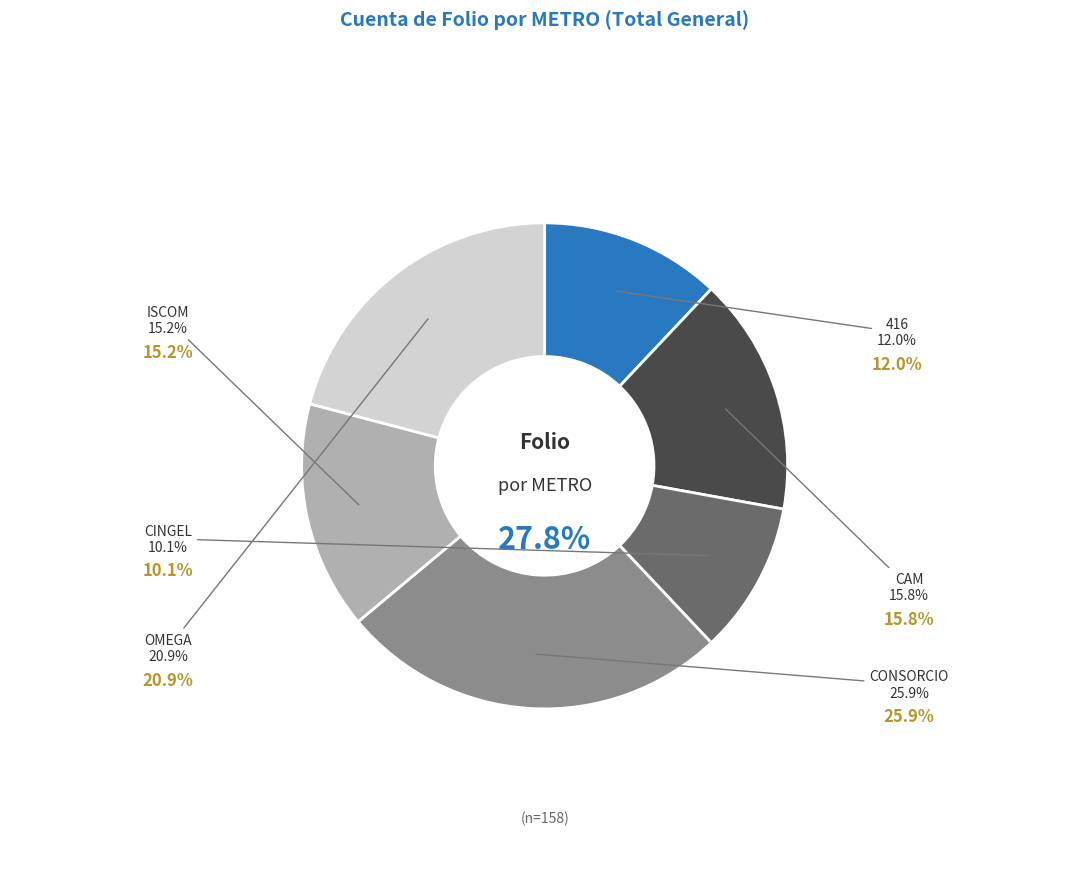

Does 416 represent more than half of the total?

No